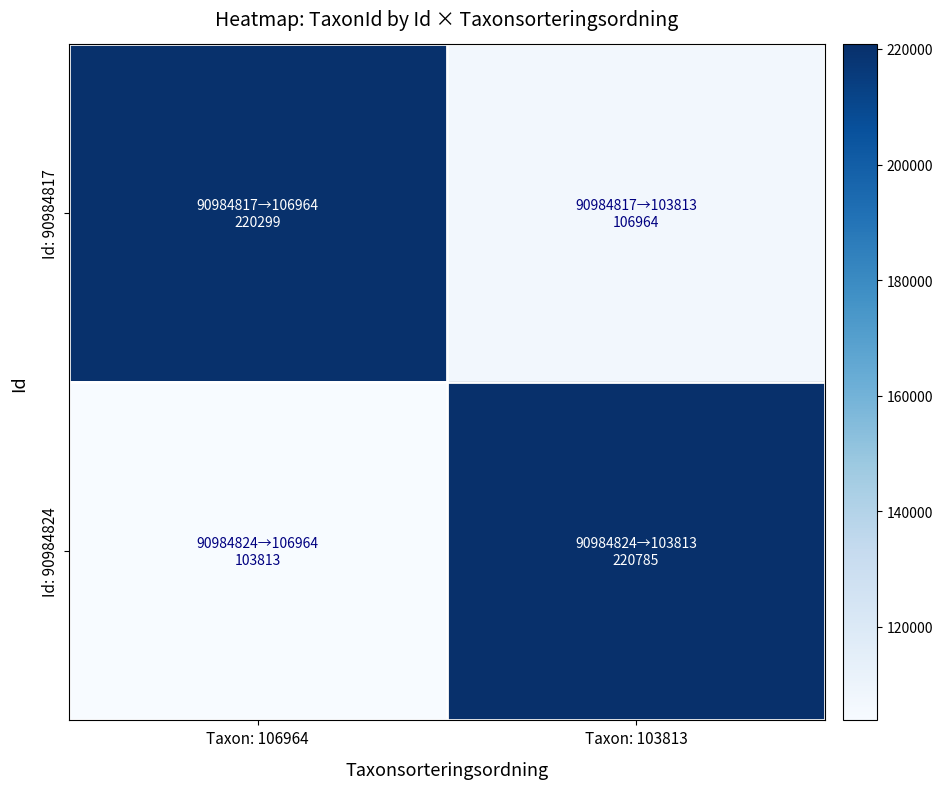

Which series changed the most between Taxon: 106964 and Taxon: 103813?

Id: 90984824